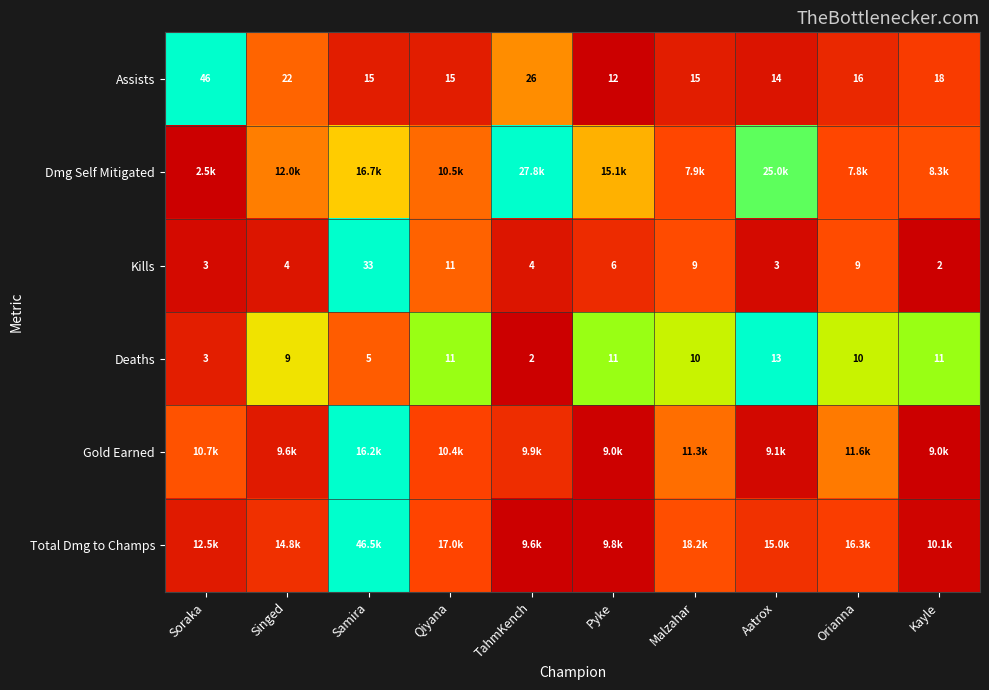

Is the value of Kills at Malzahar greater than the value of Deaths at Kayle?

No